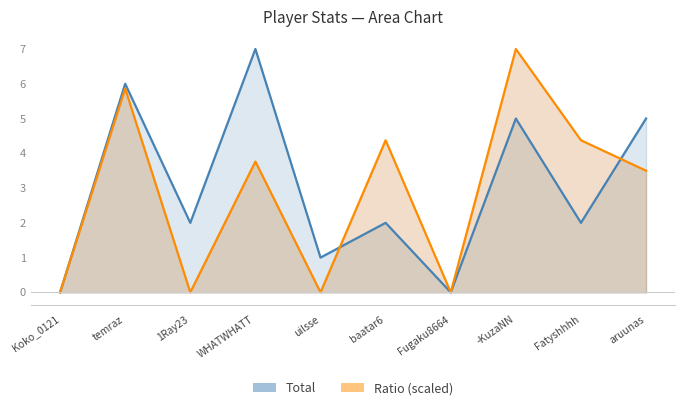

Rank the categories by Ratio (scaled) value from lowest to highest.

Koko_0121, 1Ray23, uilsse, Fugaku8664, aruunas, WHATWHATT, baatar6, Fatyshhhh, temraz, -KuzaNN